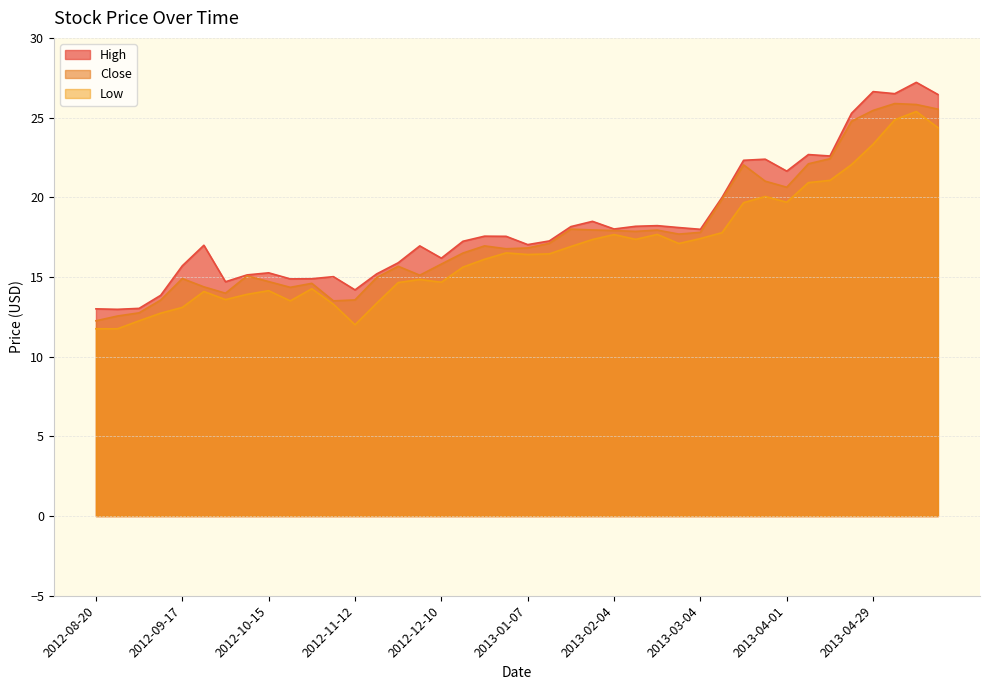

What is the sum of the Low values at 2013-01-07 and 2012-09-24?

30.5